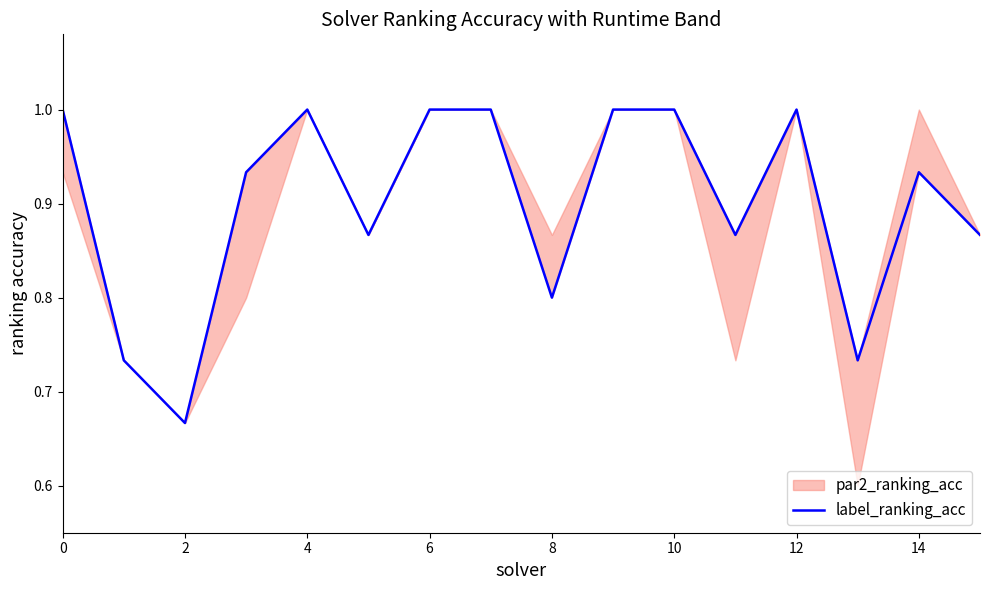

Reading left to right, transcribe all the data shown in this chart.

1.0	0.7	0.7	0.9	1.0	0.9	1.0	1.0	0.8	1.0	1.0	0.9	1.0	0.7	0.9	0.9